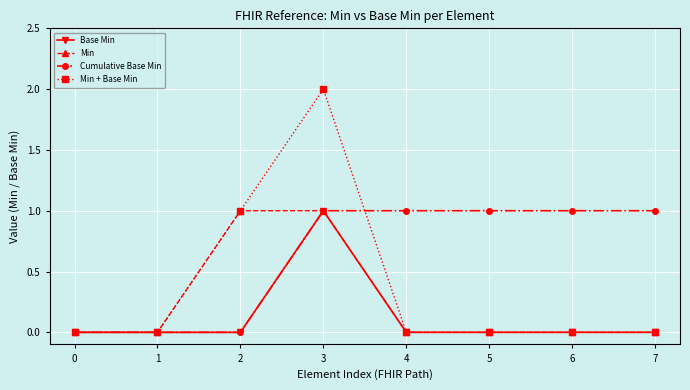

Does the chart have visible grid lines?

Yes